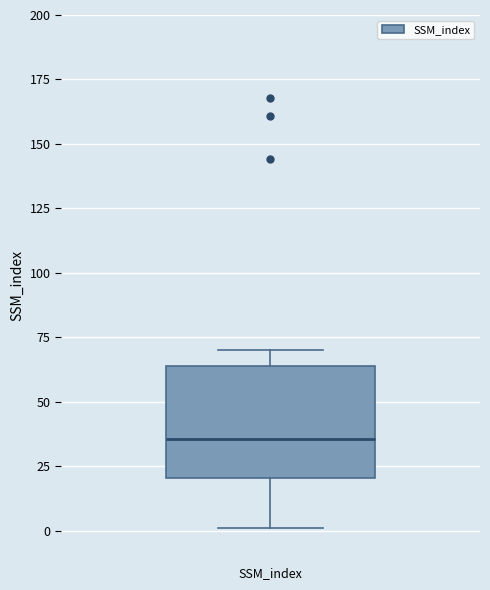

Where is the lower edge of the box for SSM_index on the y-axis? The values are not printed on the chart, so give them approximately, as read against the axis.

20